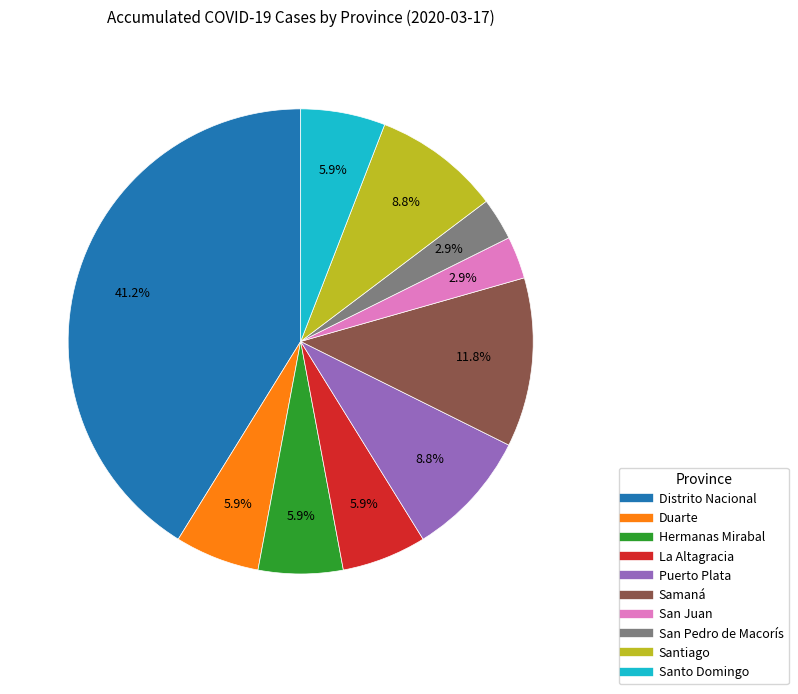

Is it true that Santo Domingo is 6% of the pie?

True